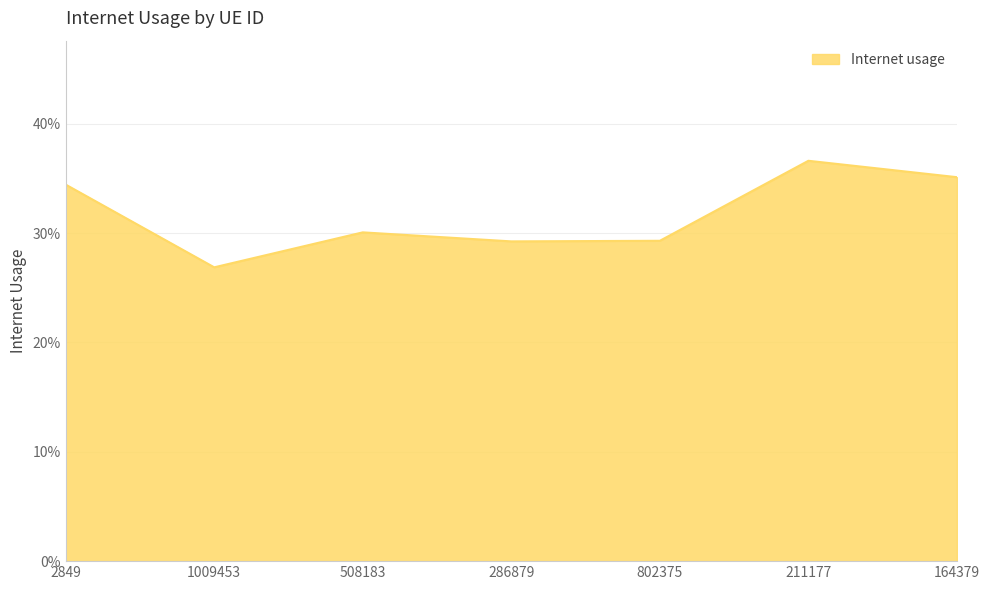

Rank the categories by value from highest to lowest.

211177, 164379, 2849, 508183, 802375, 286879, 1009453